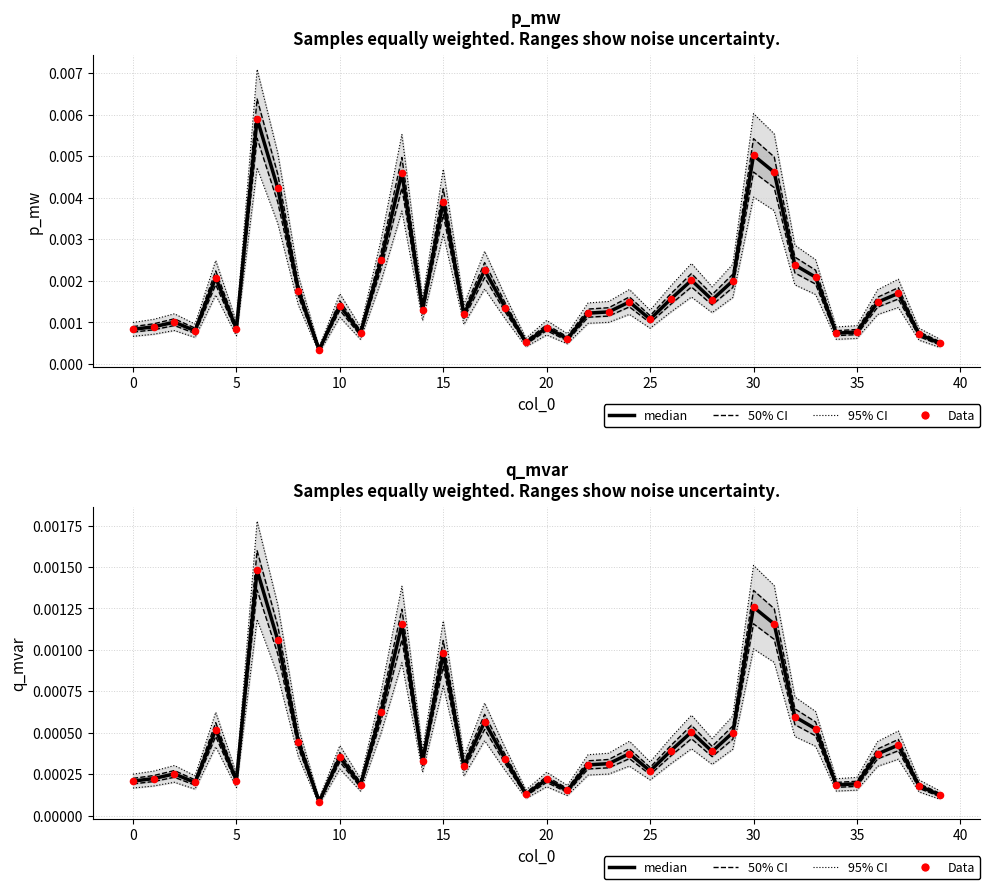

Which series reaches the minimum Y coordinate?

median